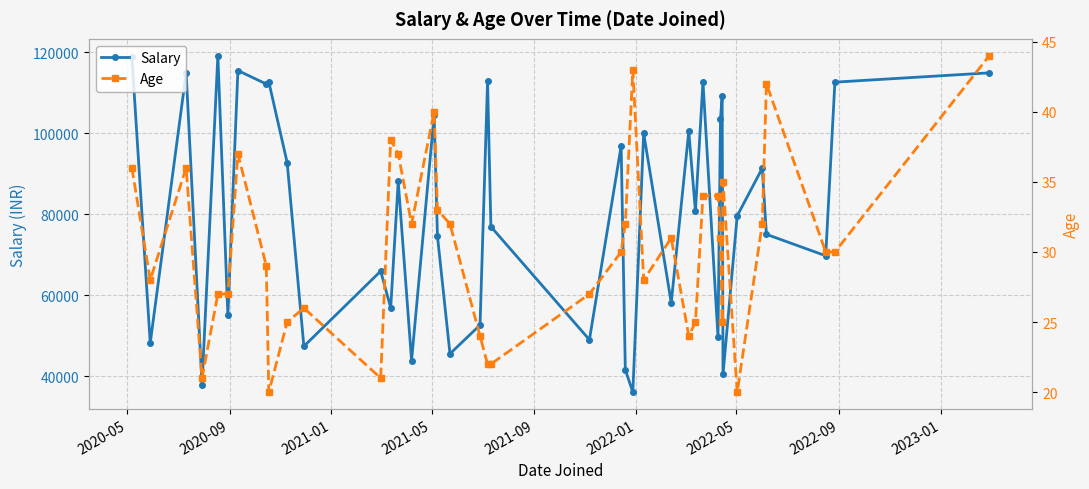

What is the value of the Salary point at the 11th from the left?

47360